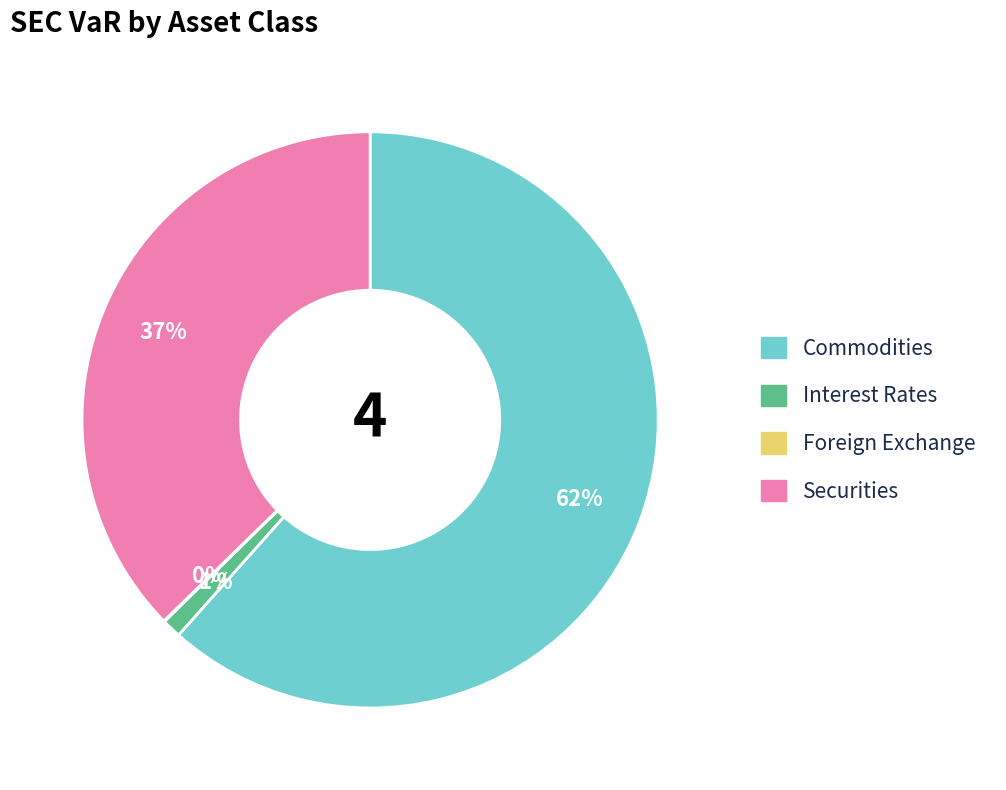

Is the sum of Commodities and Securities greater than half?

Yes